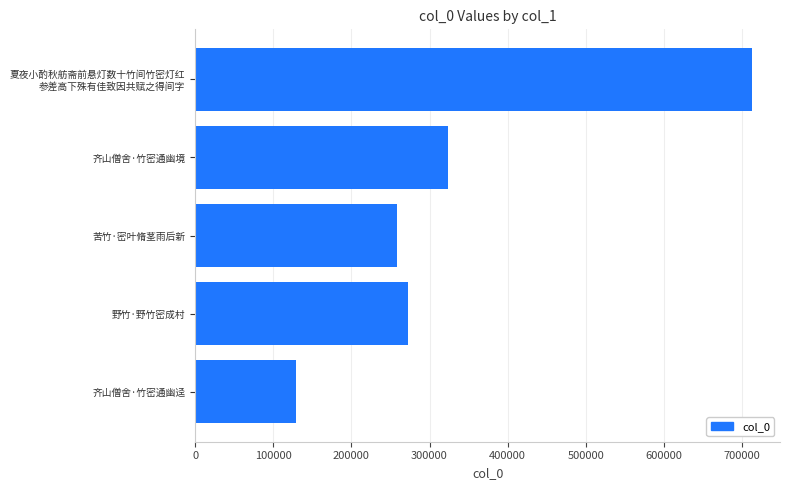

What value does the data have at 齐山僧舍·竹密通幽迳?

128698